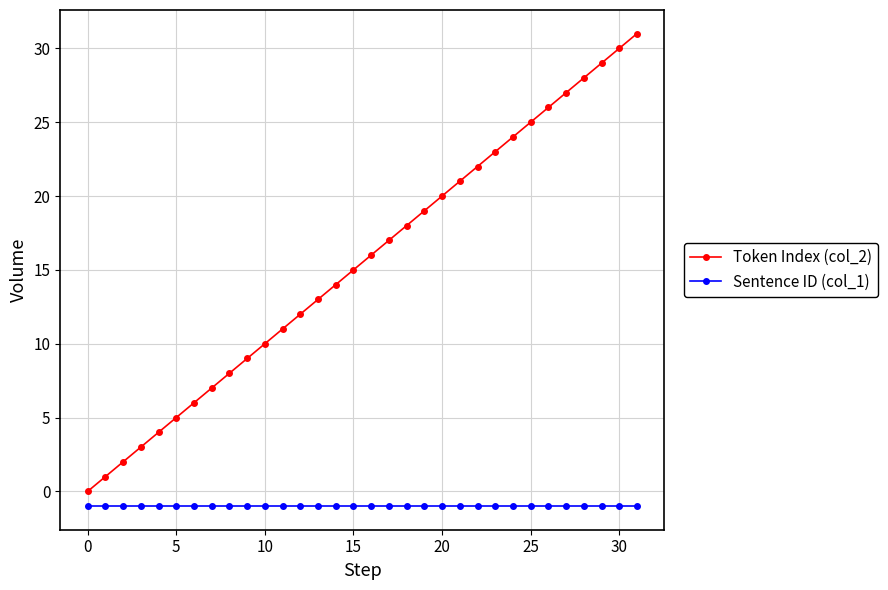

Rank the series by their maximum value, from lowest to highest.

Sentence ID (col_1), Token Index (col_2)